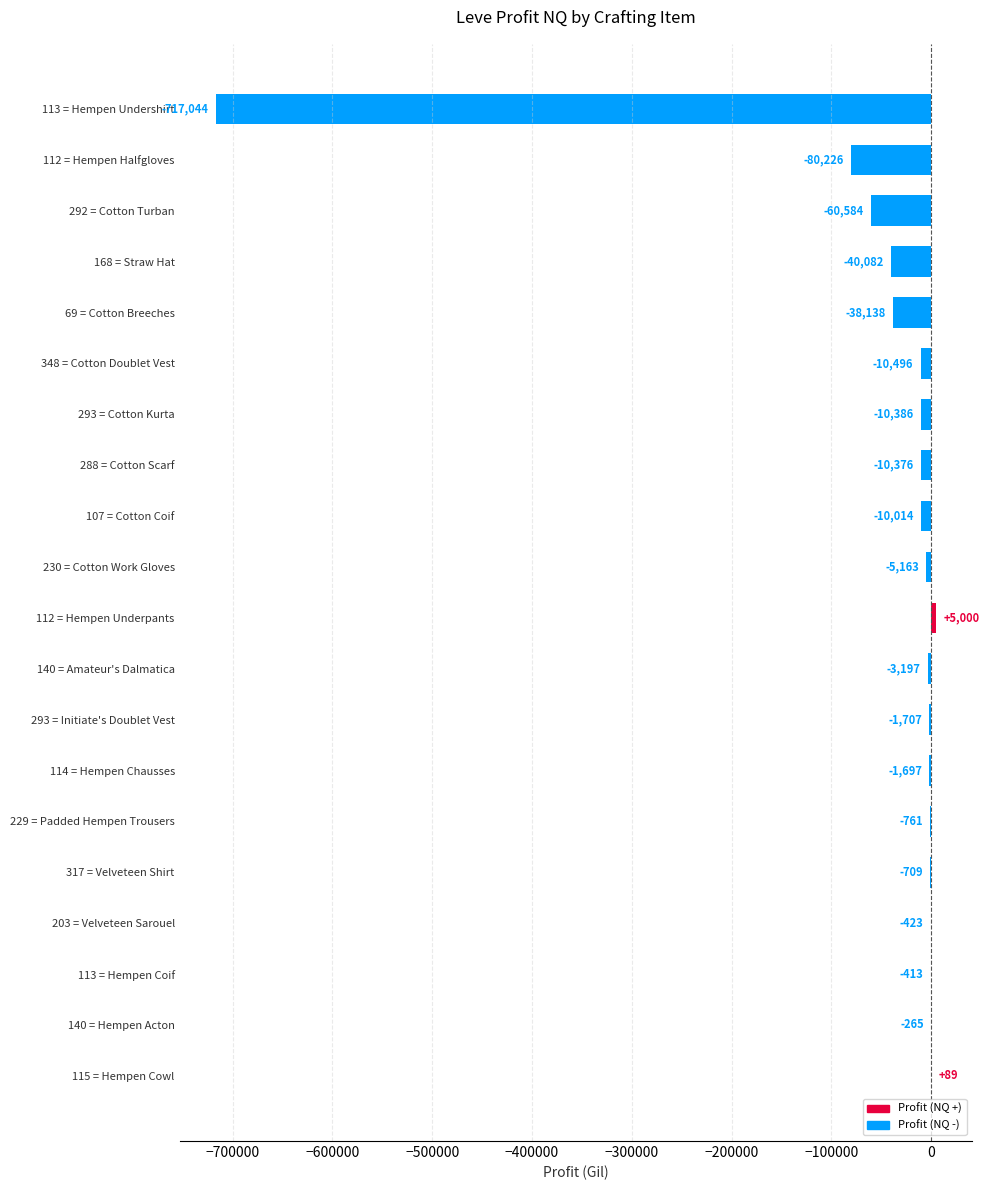

Reading top to bottom, what are all the values shown in this chart?

113 = Hempen Undershirt=-717044	112 = Hempen Halfgloves=-80226	292 = Cotton Turban=-60584	168 = Straw Hat=-40082	69 = Cotton Breeches=-38138	348 = Cotton Doublet Vest=-10496	293 = Cotton Kurta=-10386	288 = Cotton Scarf=-10376	107 = Cotton Coif=-10014	230 = Cotton Work Gloves=-5163	112 = Hempen Underpants=5000	140 = Amateur's Dalmatica=-3197	293 = Initiate's Doublet Vest=-1707	114 = Hempen Chausses=-1697	229 = Padded Hempen Trousers=-761	317 = Velveteen Shirt=-709	203 = Velveteen Sarouel=-423	113 = Hempen Coif=-413	140 = Hempen Acton=-265	115 = Hempen Cowl=89